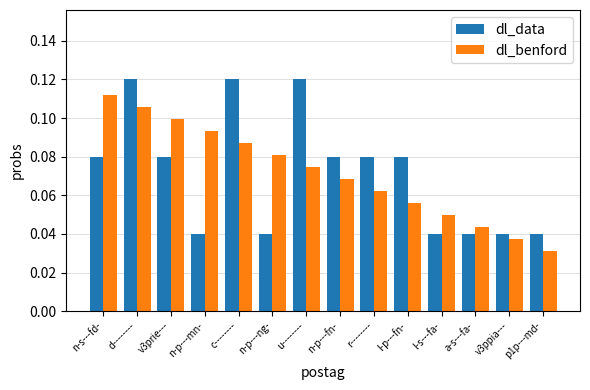

How many bars are there in total?

28